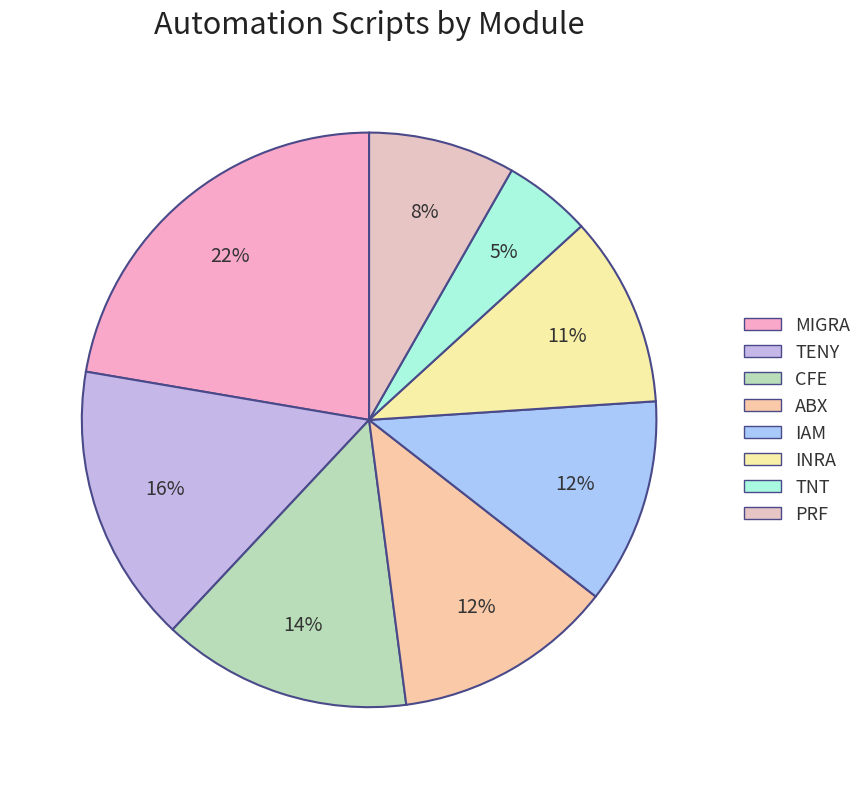

To the nearest percent, what portion does MIGRA represent?

22%